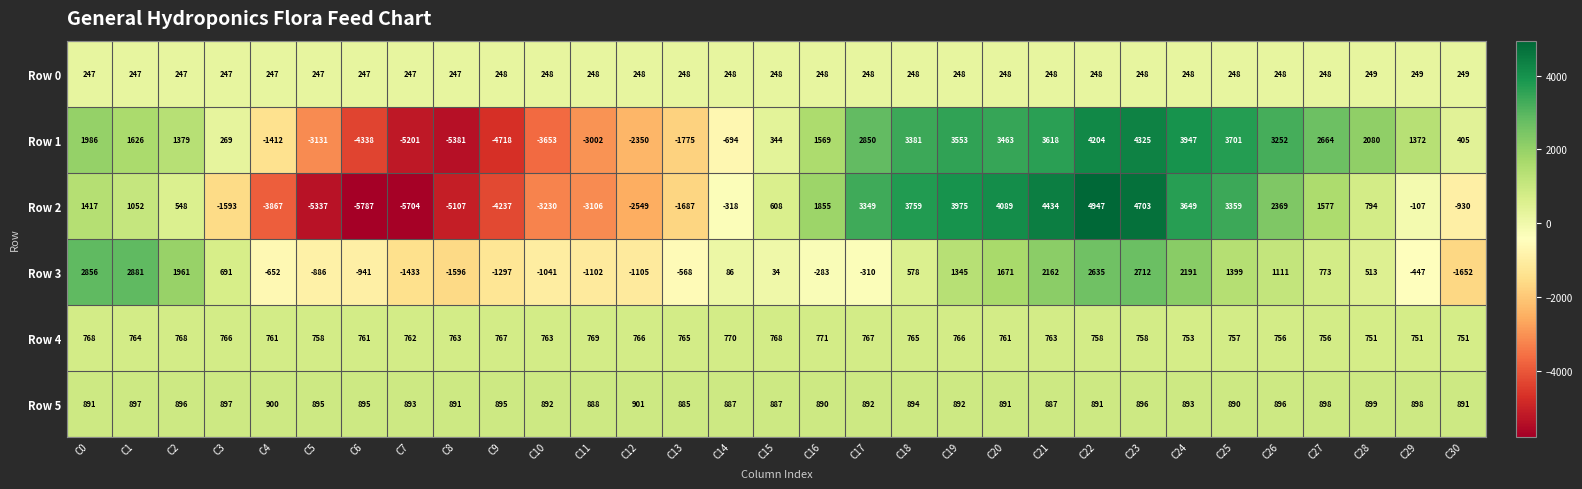

The Row 2 series shows 1196 at C28. True or false?

False